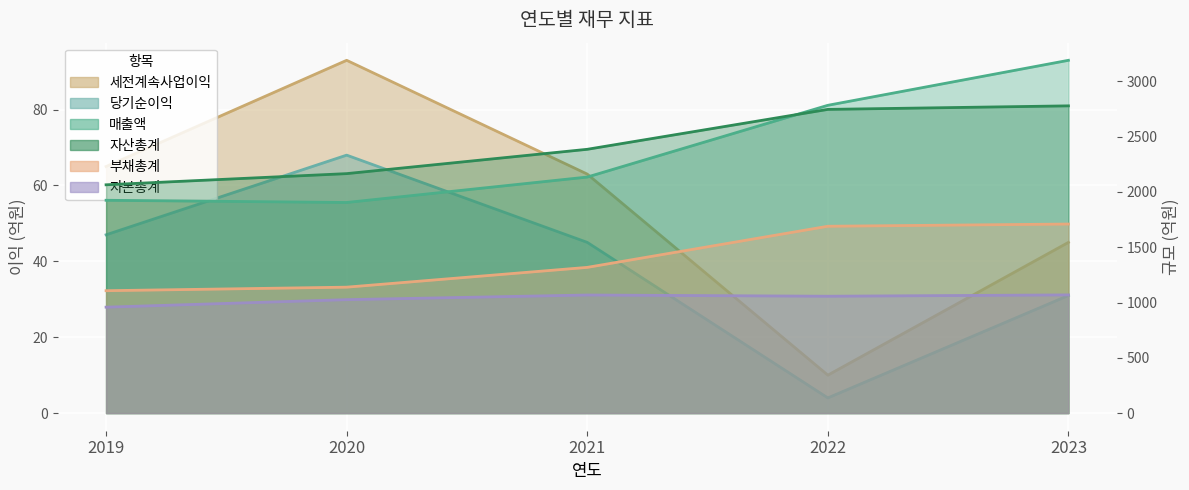

At which label is 당기순이익 closest to 36?

2023